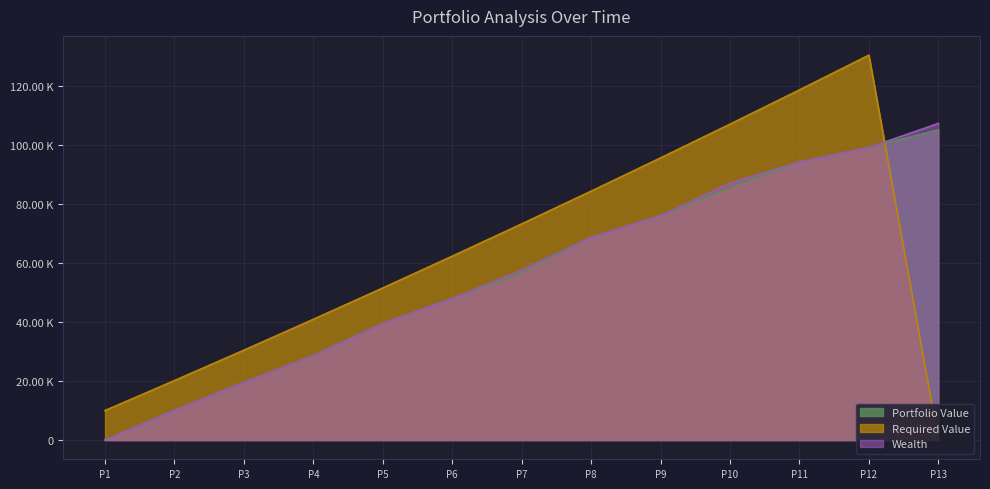

True or false: Wealth and Portfolio Value cross at least once.

False